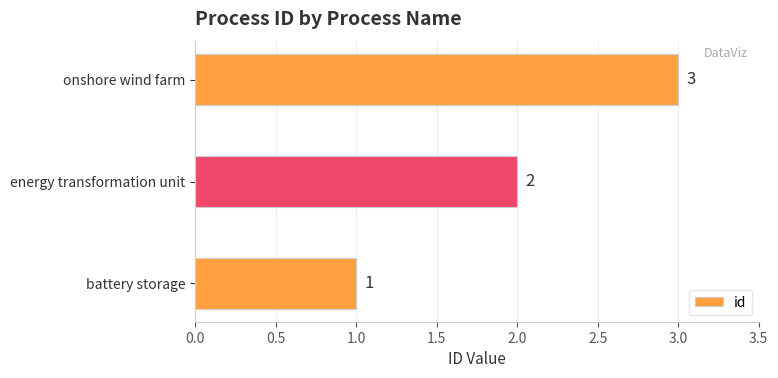

Does the chart contain stacked bars?

No